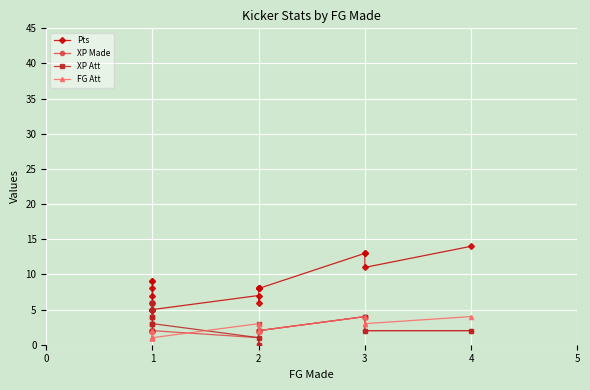

Which has a higher value, 3 or 1?

3